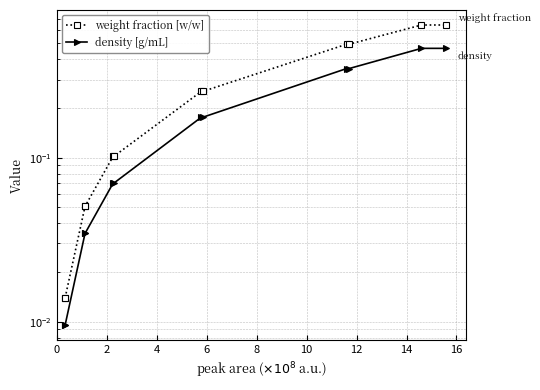

What is the difference between the maximum and minimum values in the weight fraction [w/w] series?

0.6